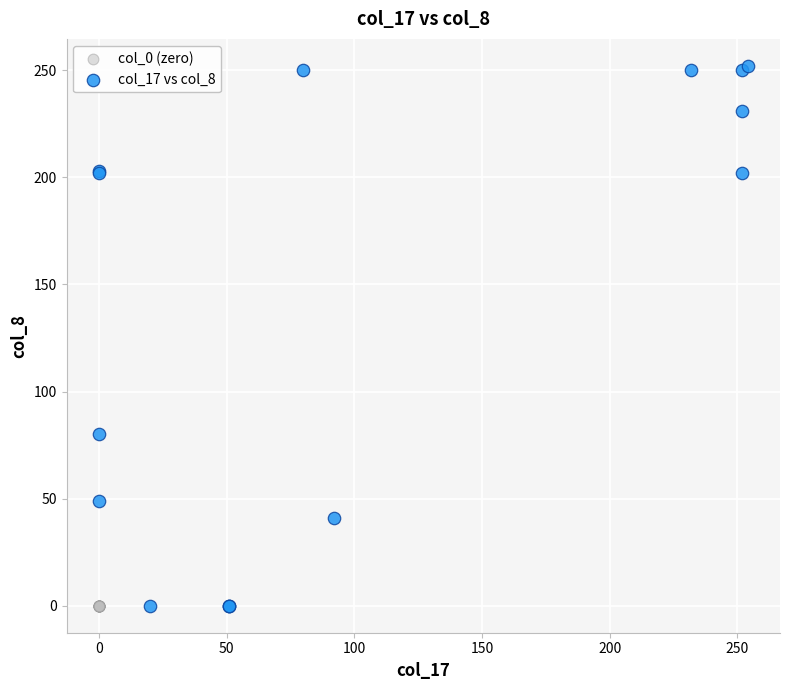

Which series reaches the maximum Y coordinate?

col_17 vs col_8